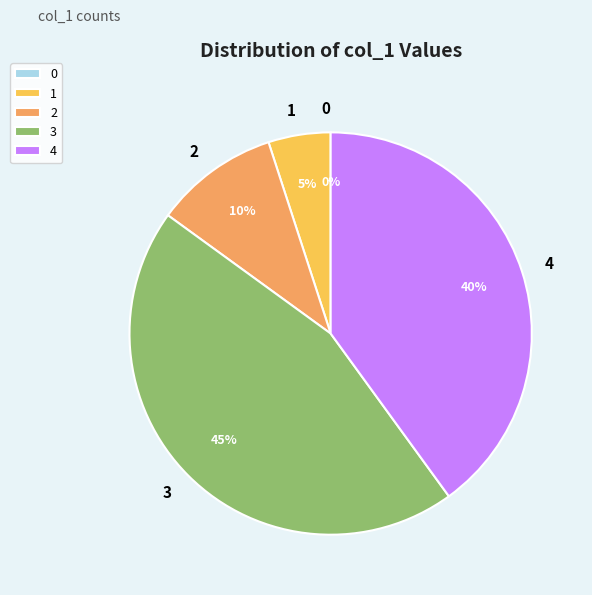

To the nearest percent, what portion does 1 represent?

5%